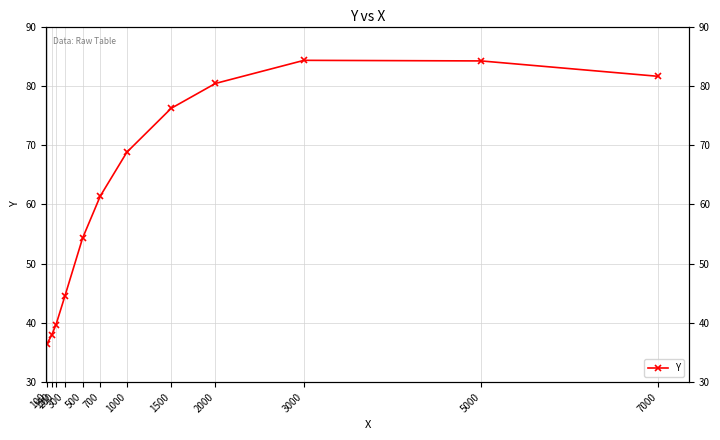

What is the ratio of the value at 700 to the value at 150?

1.6